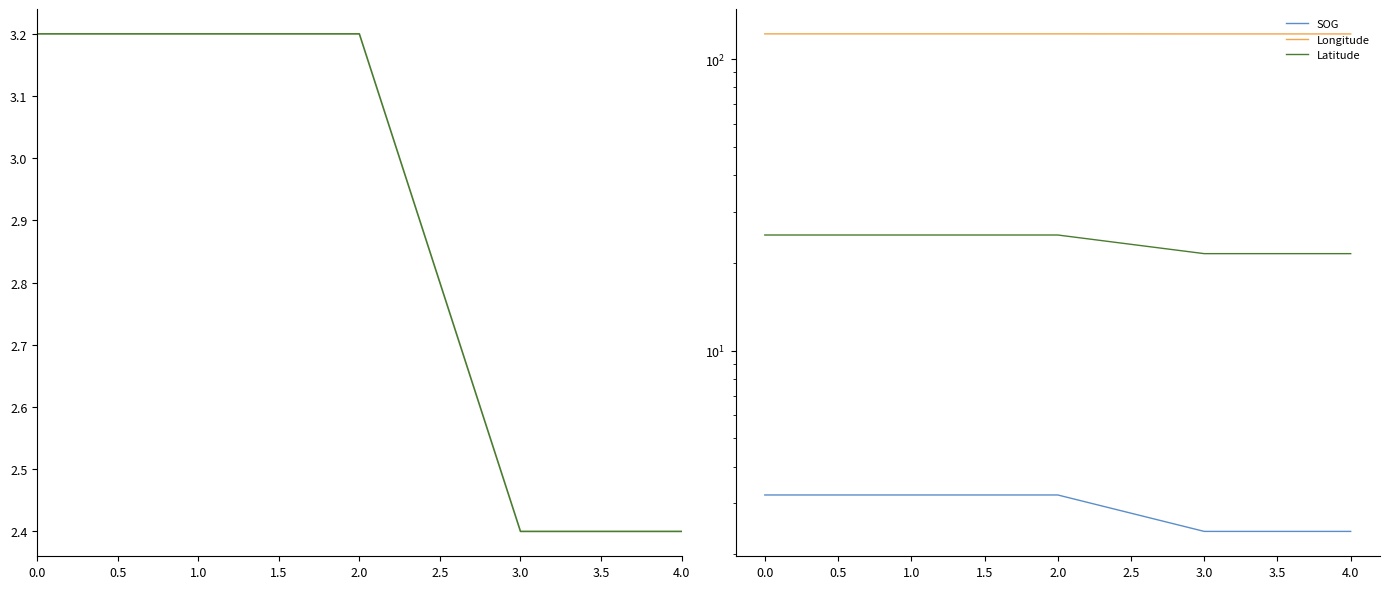

True or false: Longitude and Latitude intersect in this chart.

False